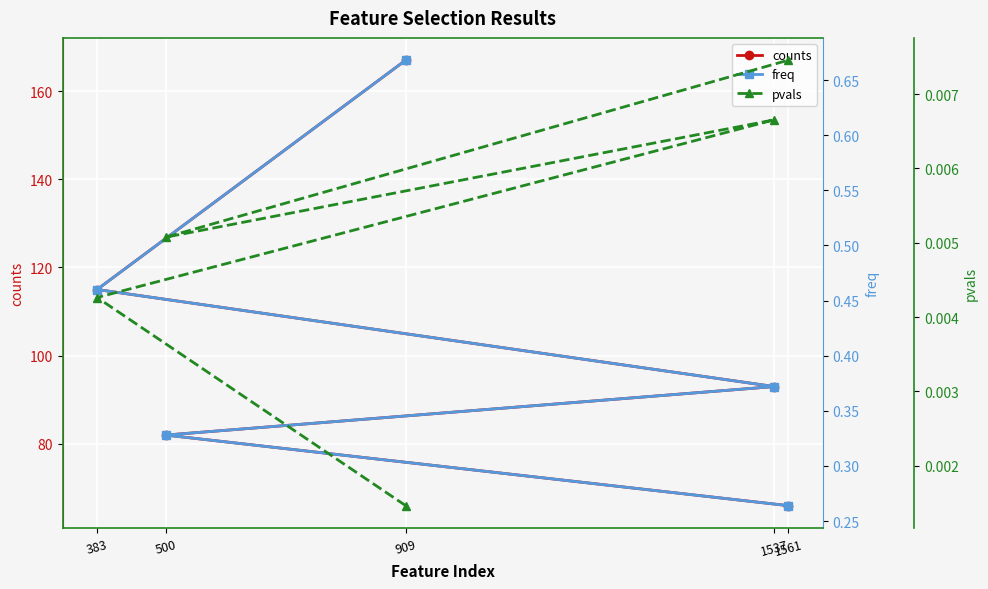

What is the difference between the maximum and minimum values in the counts series?

101